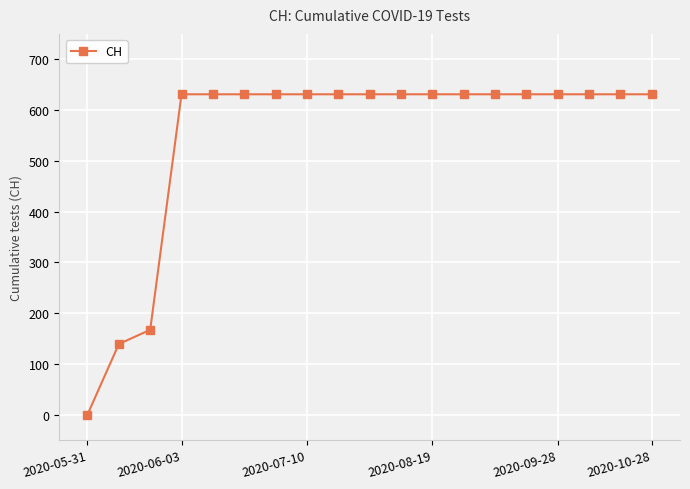

What is the maximum value shown in the chart?

631